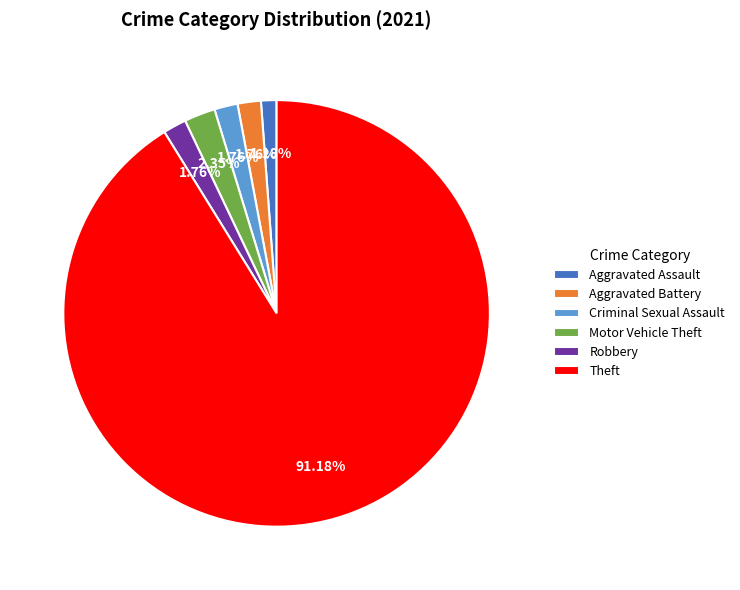

Which category accounts for the majority?

Theft